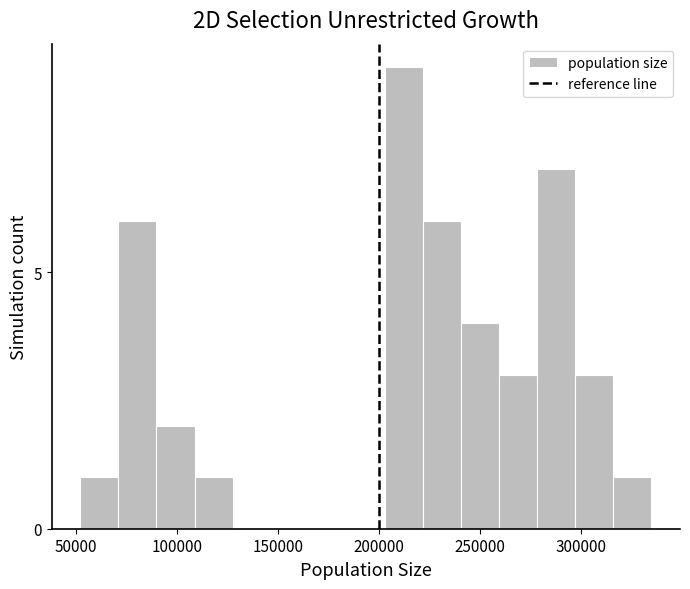

Read against the x-axis, roughly where is the centre of the tallest bar?

210000